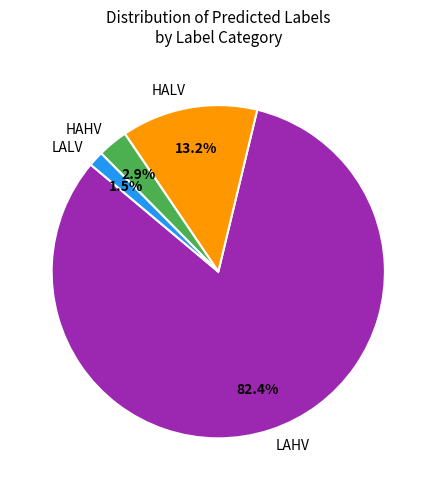

How much of the chart is everything except LALV?

98.5%